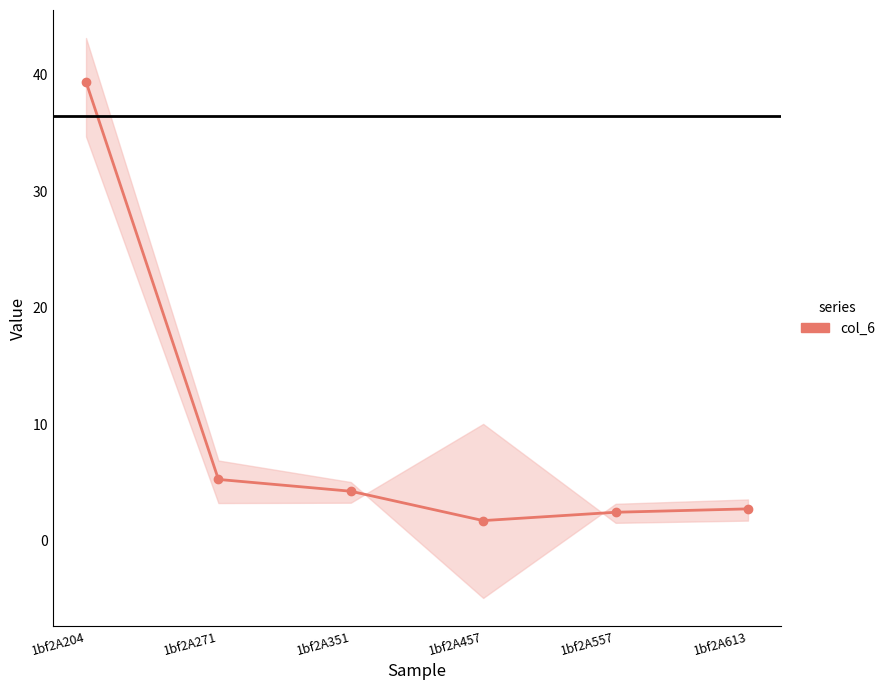

At which label is the value closest to 20?

1bf2A271